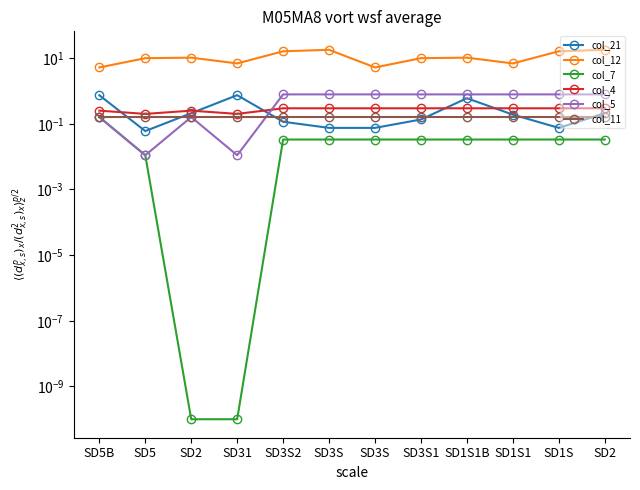

What is the total value across all series at SD3S?

19.3